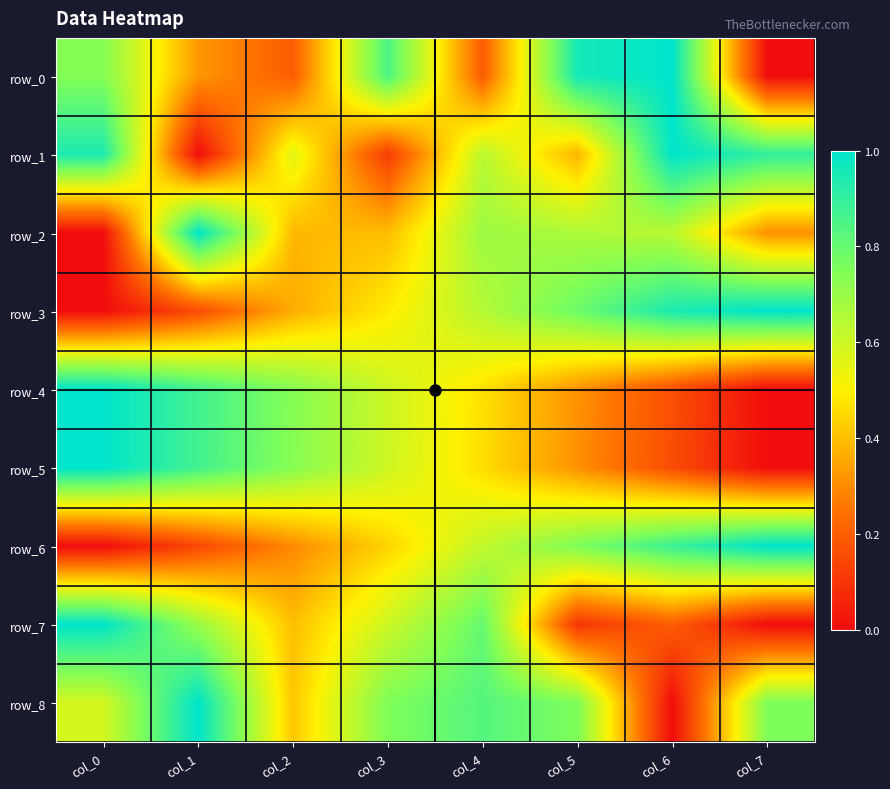

What is the highest value of the row_2 series?

1.0